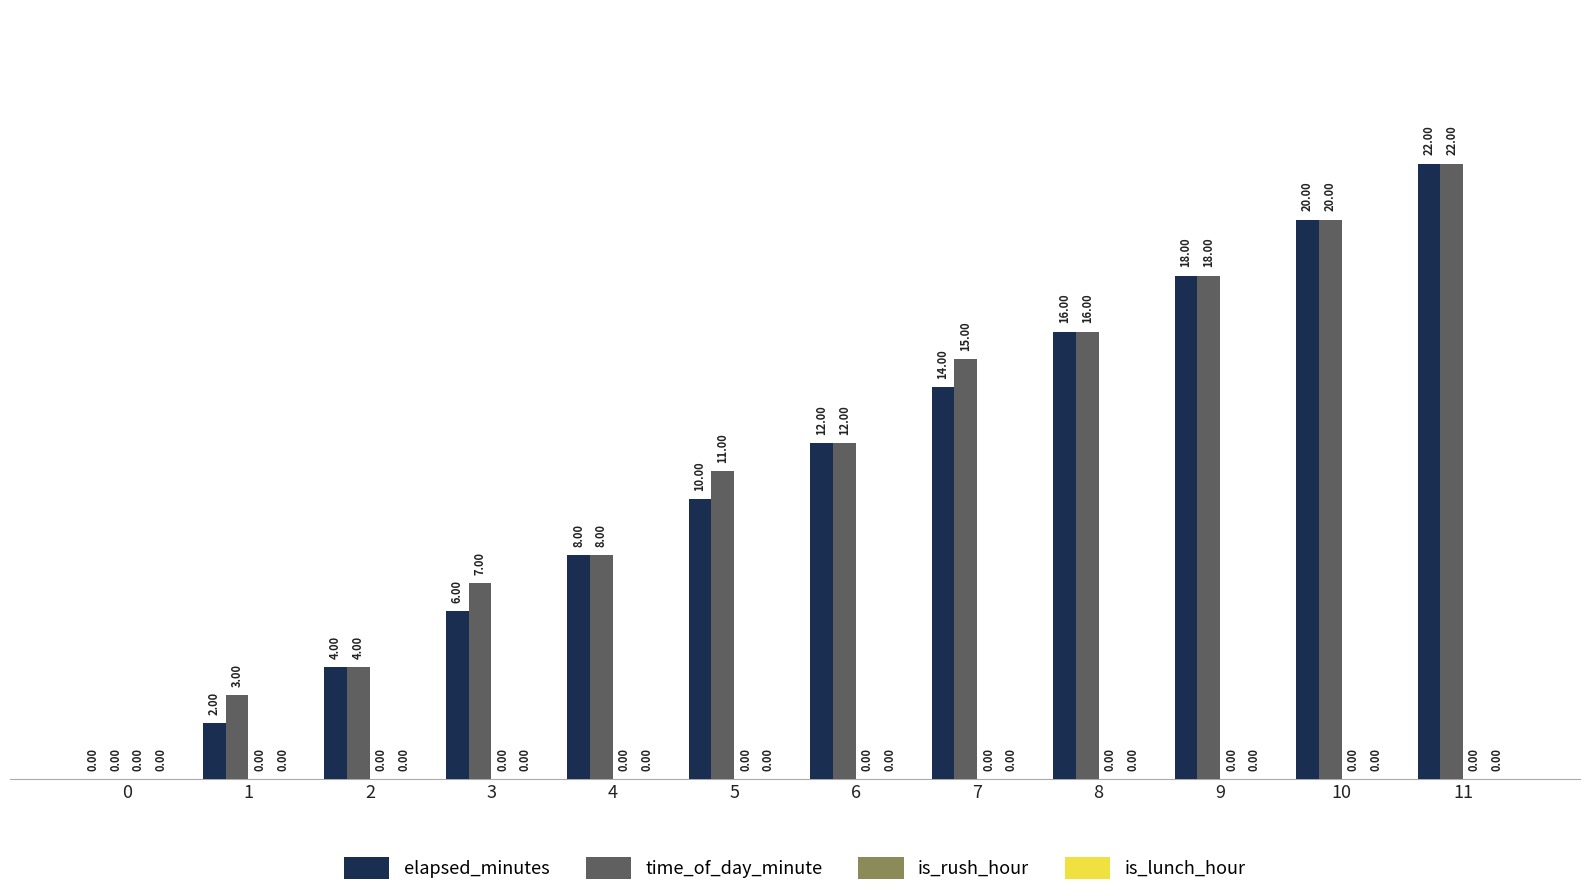

What is the spread (max minus min) of values at 9?

0